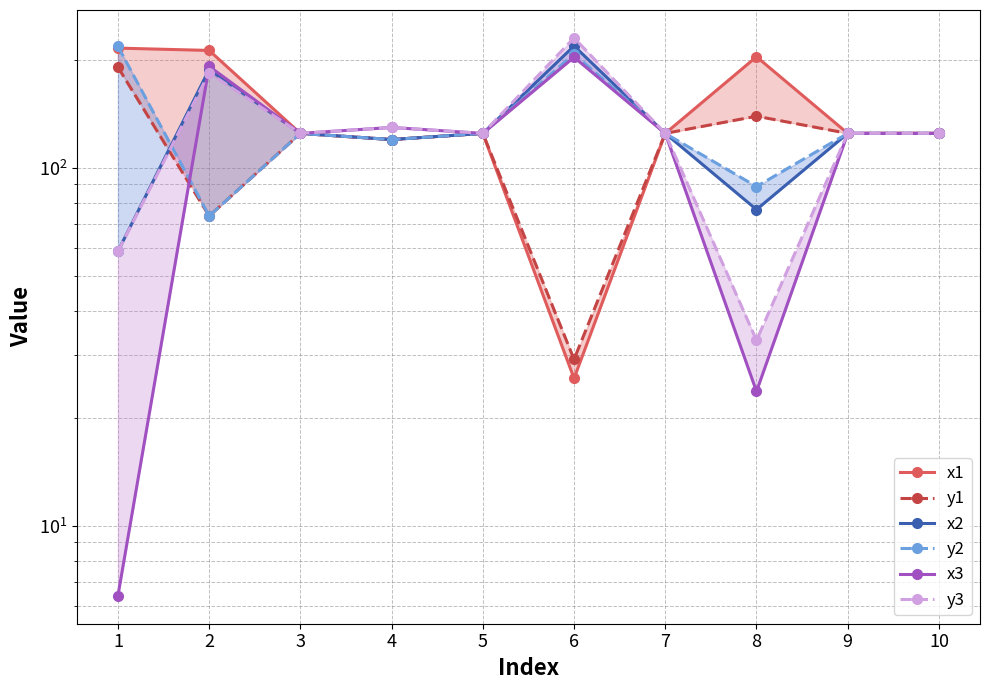

The value of y3 at 8 is 43.5. True or false?

False